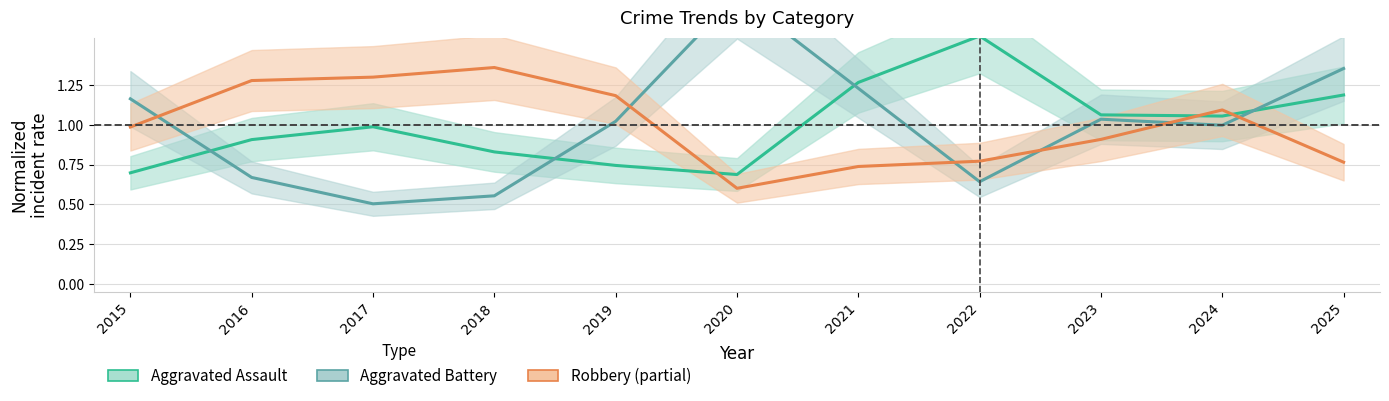

How many lines are shown in the chart?

3